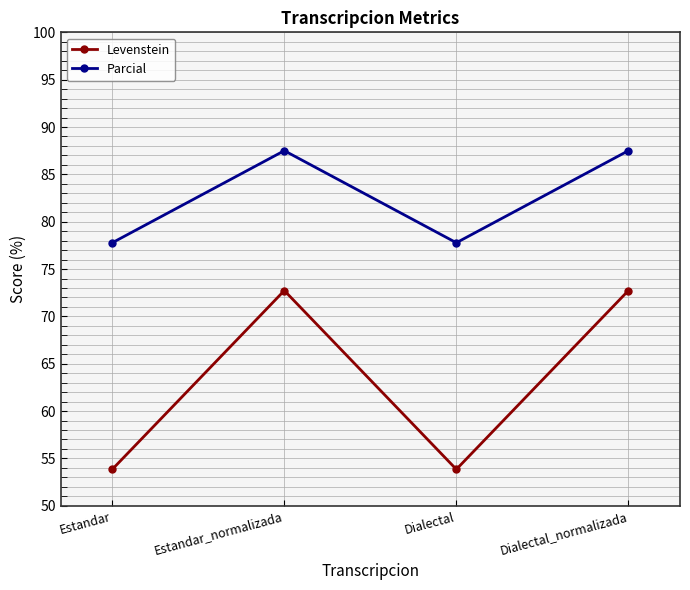

Reading right to left, extract all data points from this chart.

Levenstein: 72.7	53.8	72.7	53.8
Parcial: 87.5	77.8	87.5	77.8